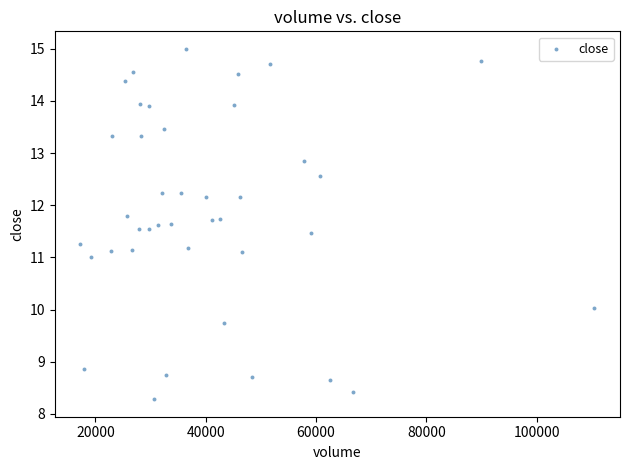

What is the range of Y values (max minus min)?

6.7